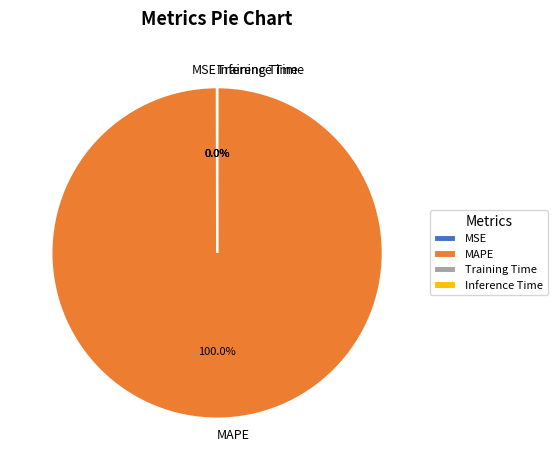

Does MAPE account for over 50% of the chart?

Yes